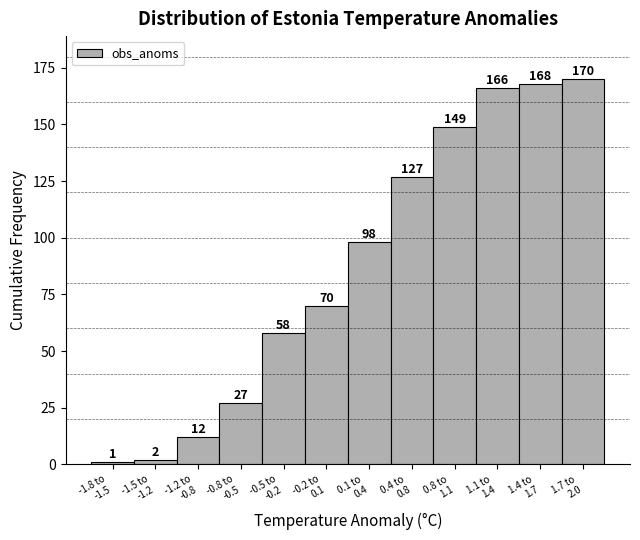

Reading right to left, what are all the values shown in this chart?

170	168	166	149	127	98	70	58	27	12	2	1